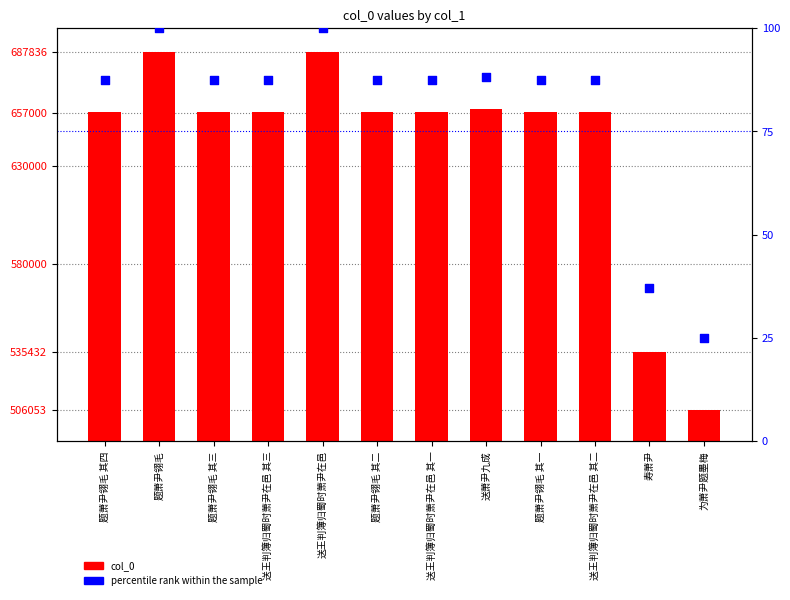

What is the total value across all series at 题萧尹翎毛?

687909.0